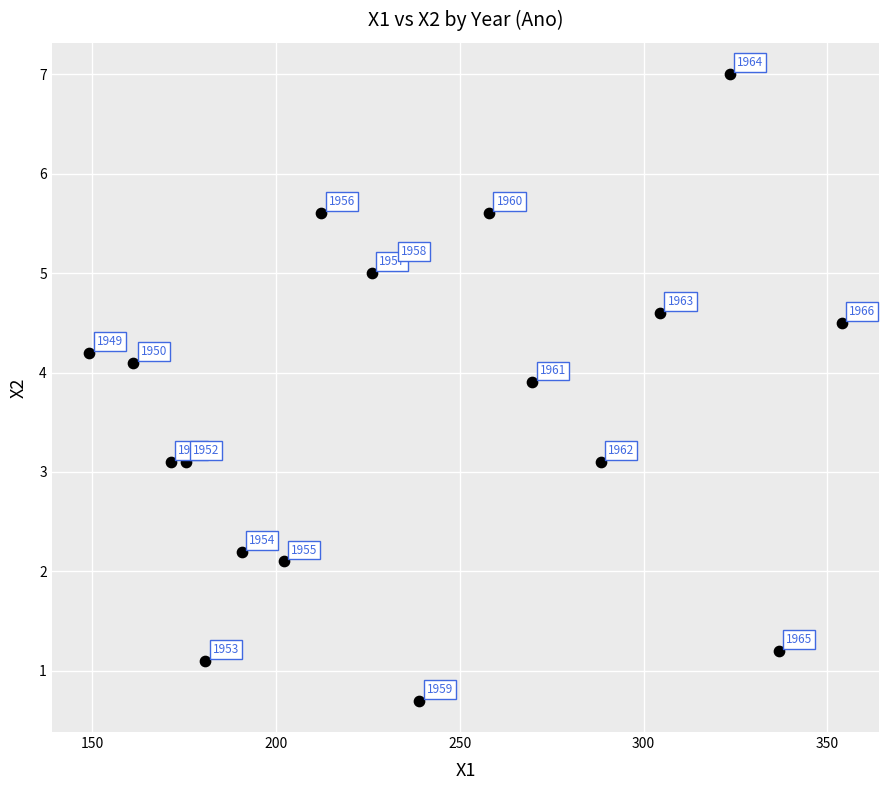

What is the range of X values (max minus min)?

204.6